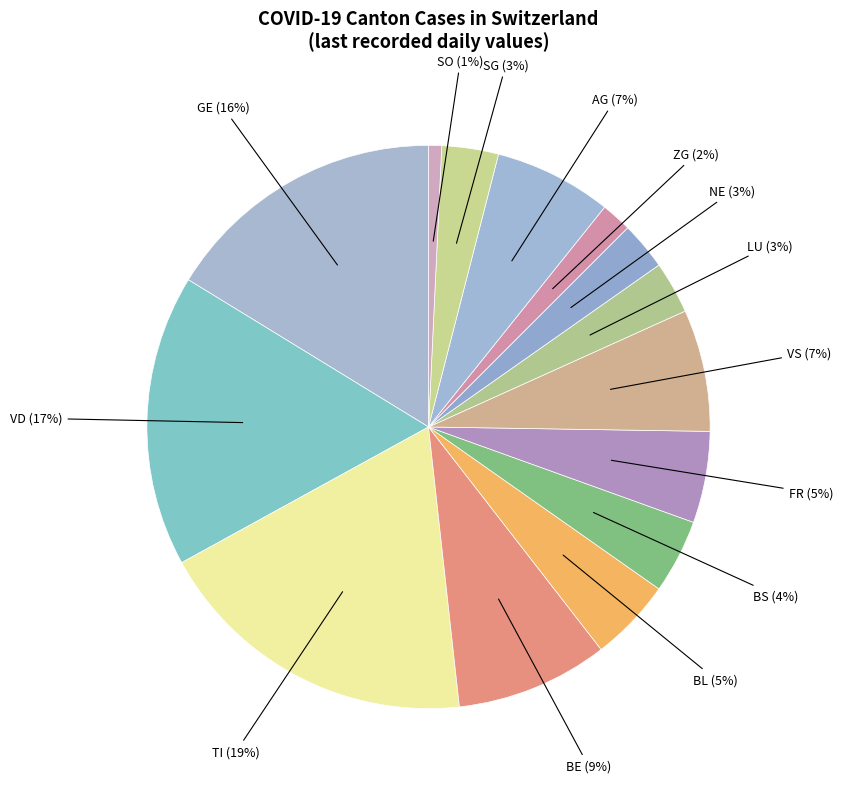

Count the number of slices in the pie.

14